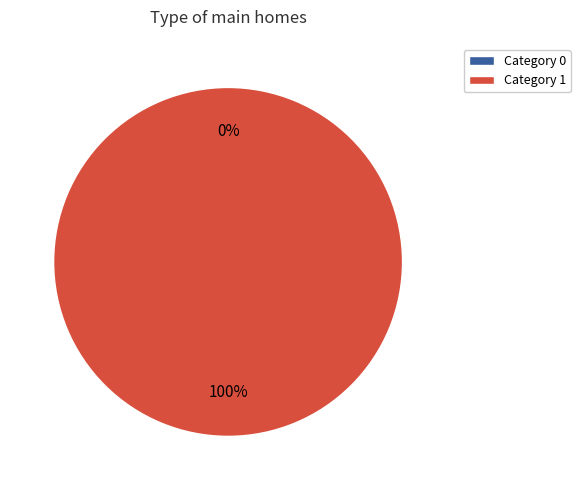

Does any single category account for the majority?

Yes